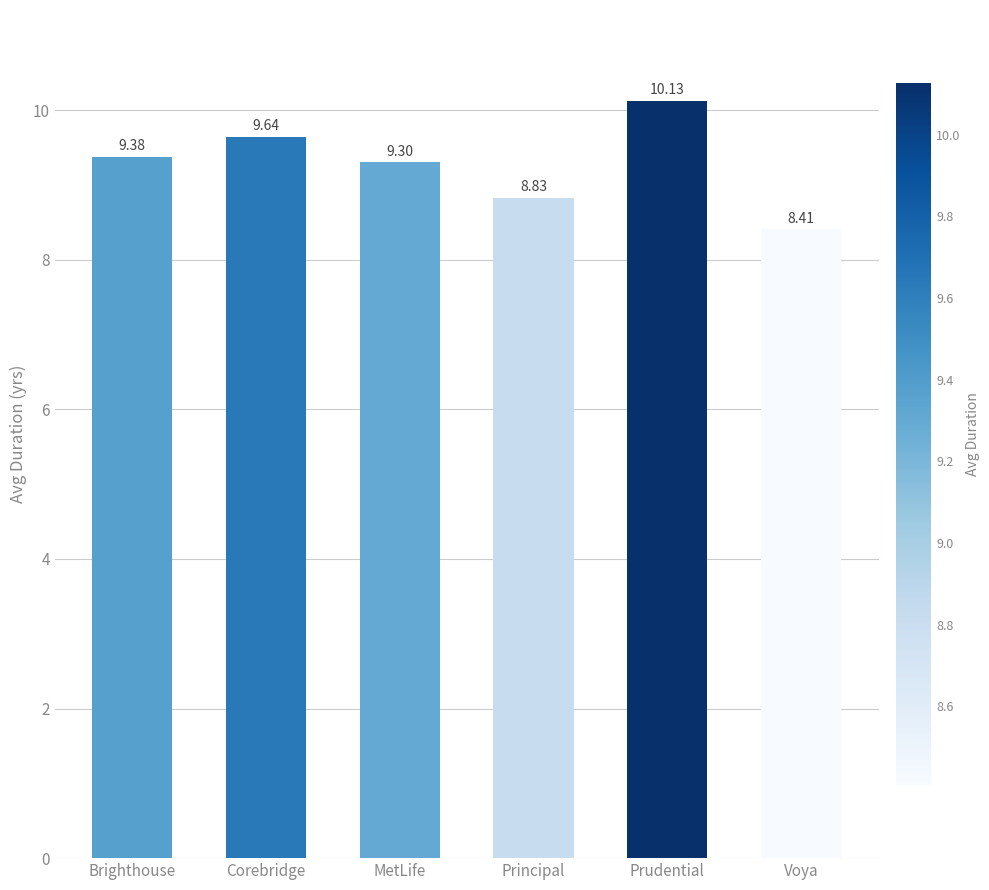

True or false: the data shows 3.7 at Brighthouse.

False